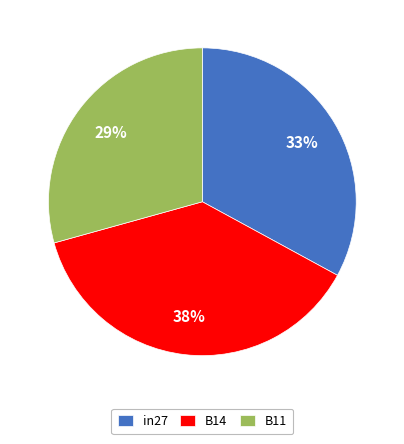

Between B14 and in27, which is larger?

B14